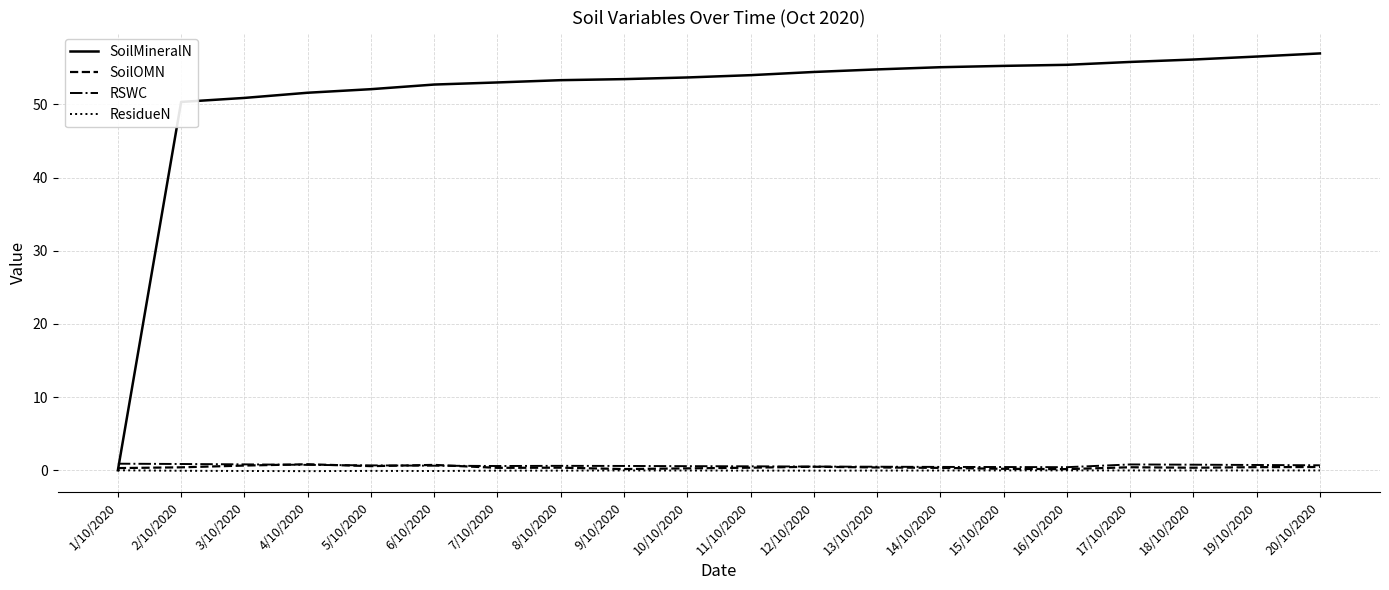

Is the value of ResidueN at 4/10/2020 greater than the value of SoilMineralN at 20/10/2020?

No